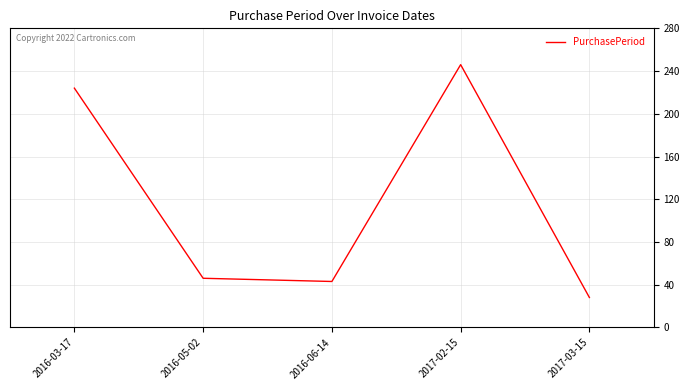

Reading left to right, extract all data points from this chart.

2016-03-17=224	2016-05-02=46	2016-06-14=43	2017-02-15=246	2017-03-15=28